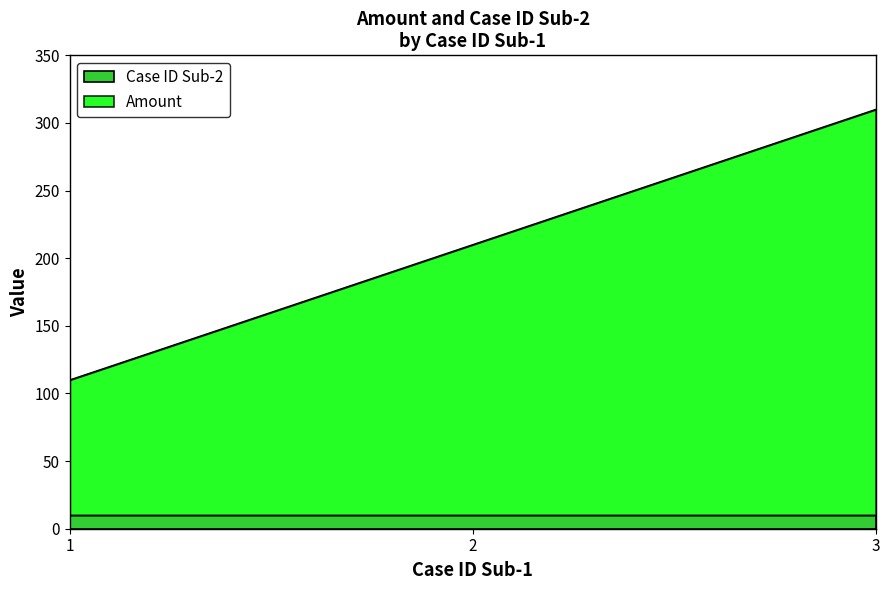

Count the number of categories in the chart.

3